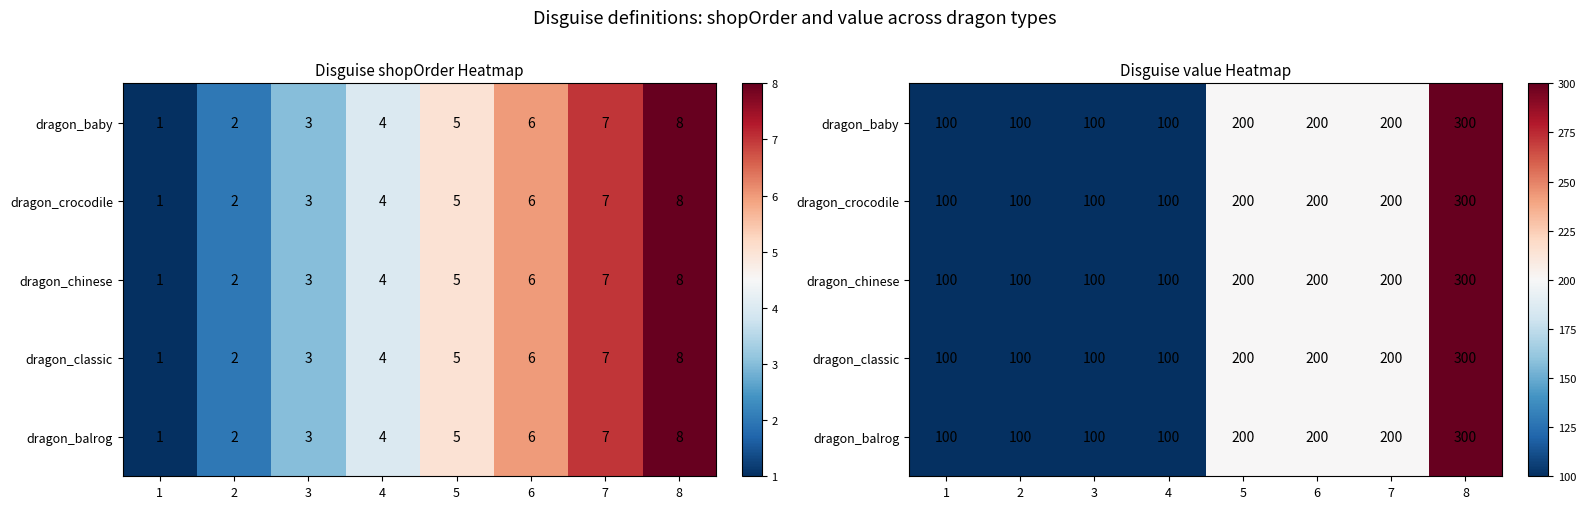

At how many categories does at least one series exceed 174?

4